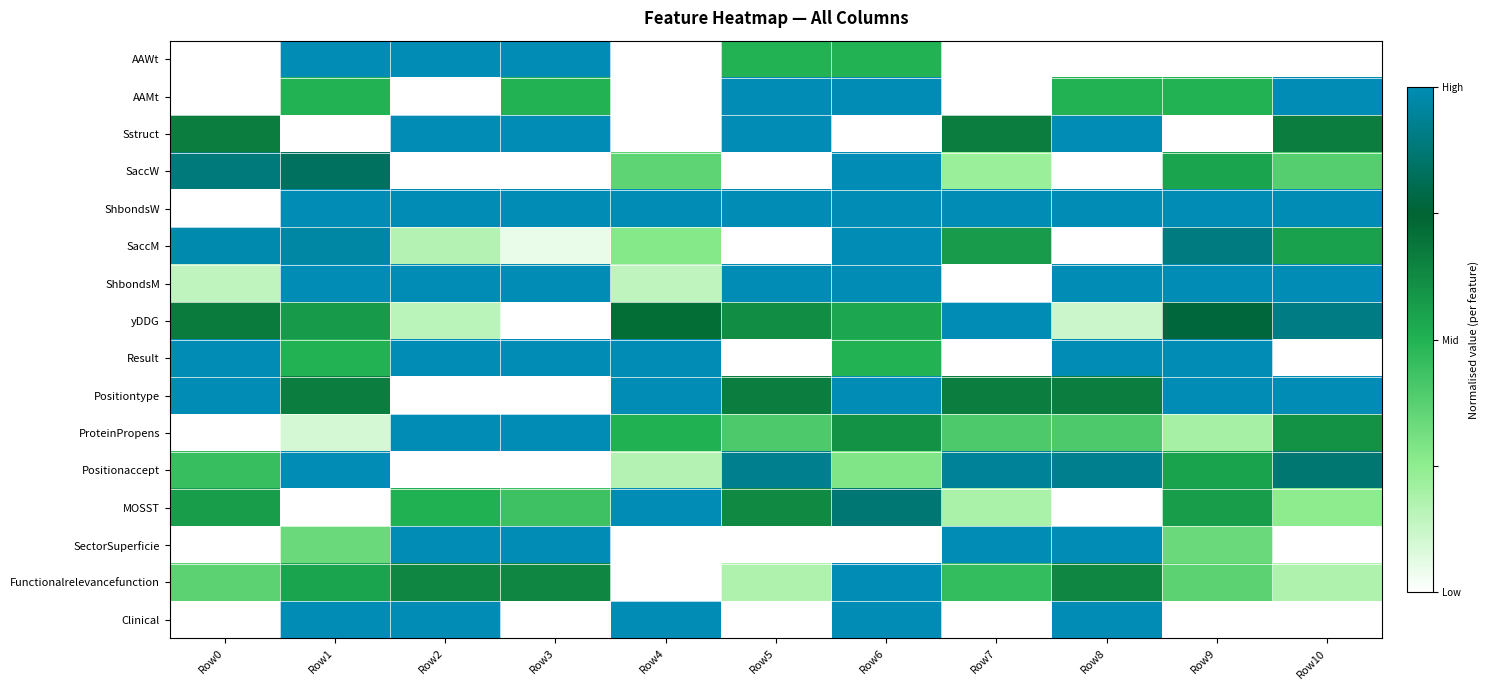

What is the maximum value shown in the chart?

1.0